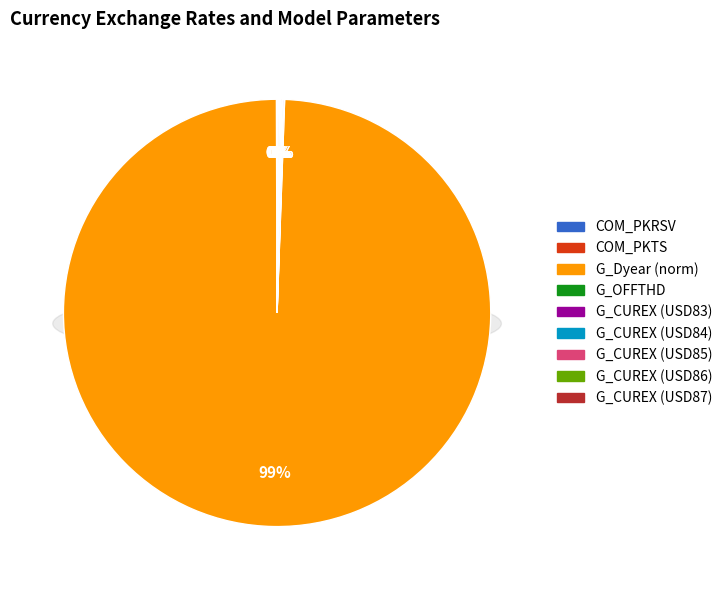

How many slices are in this pie chart?

9